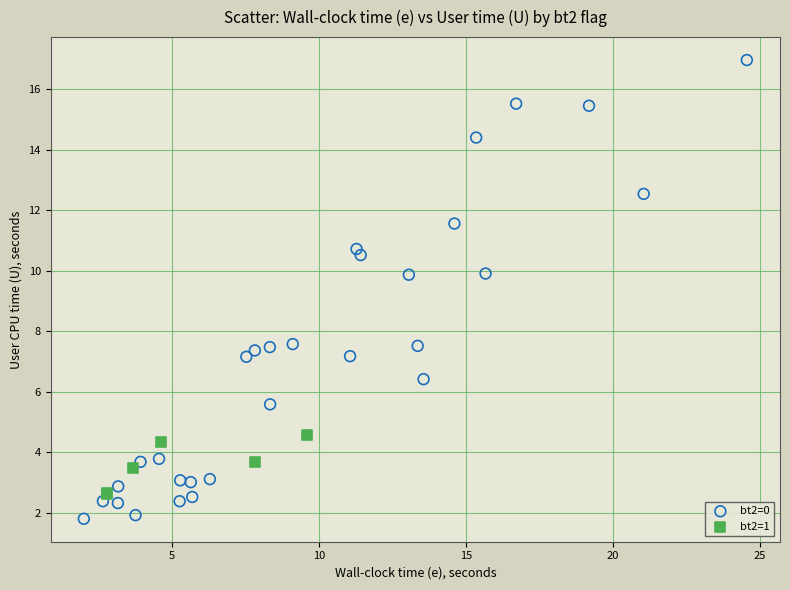

Which series reaches the minimum Y coordinate?

bt2=0